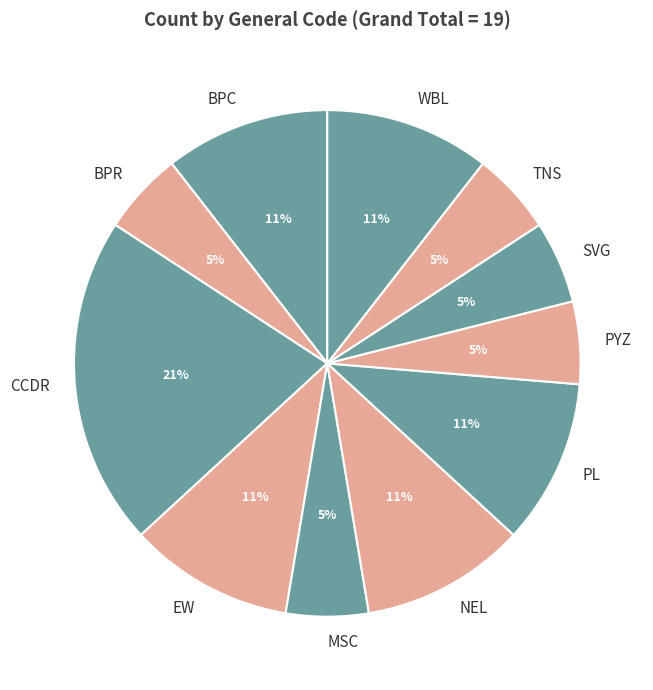

What is the ratio of the value at SVG to the value at NEL?

0.5